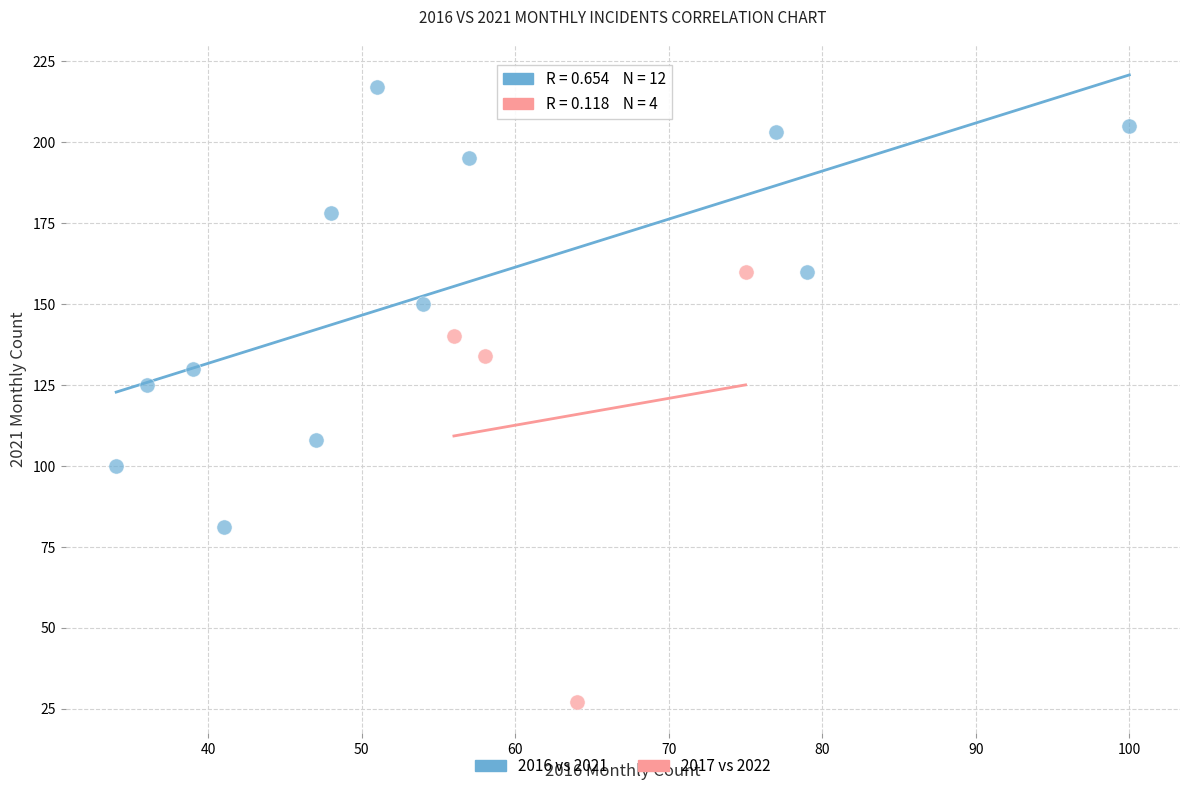

Which series contains the highest Y value?

2016 vs 2021